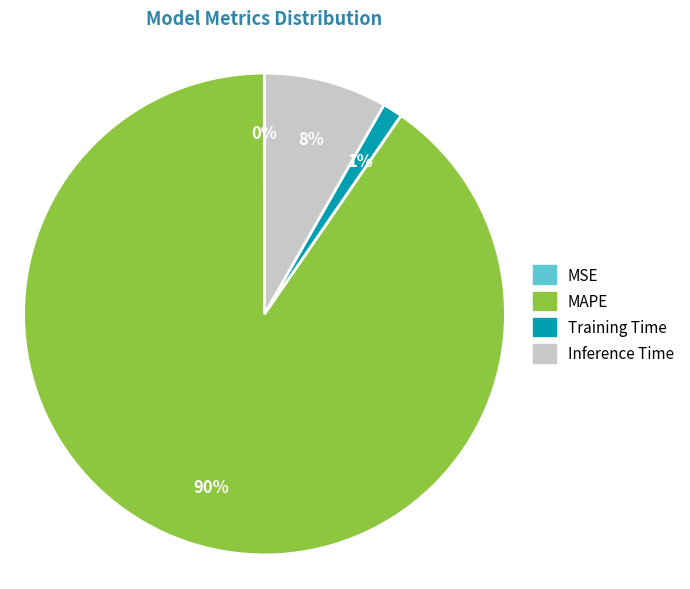

True or false: Inference Time accounts for 16% of the total.

False